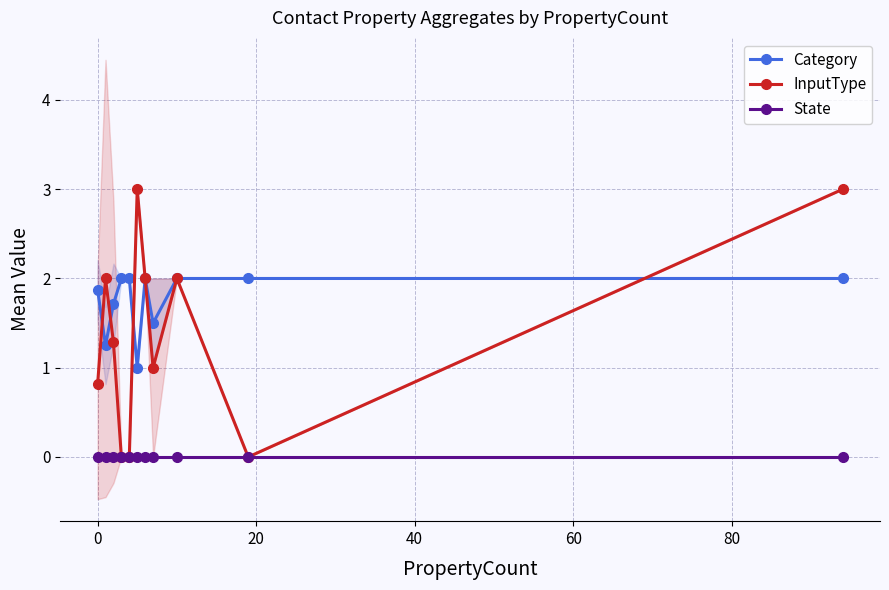

What is the value of the InputType point at the 8th from the left?

1.0